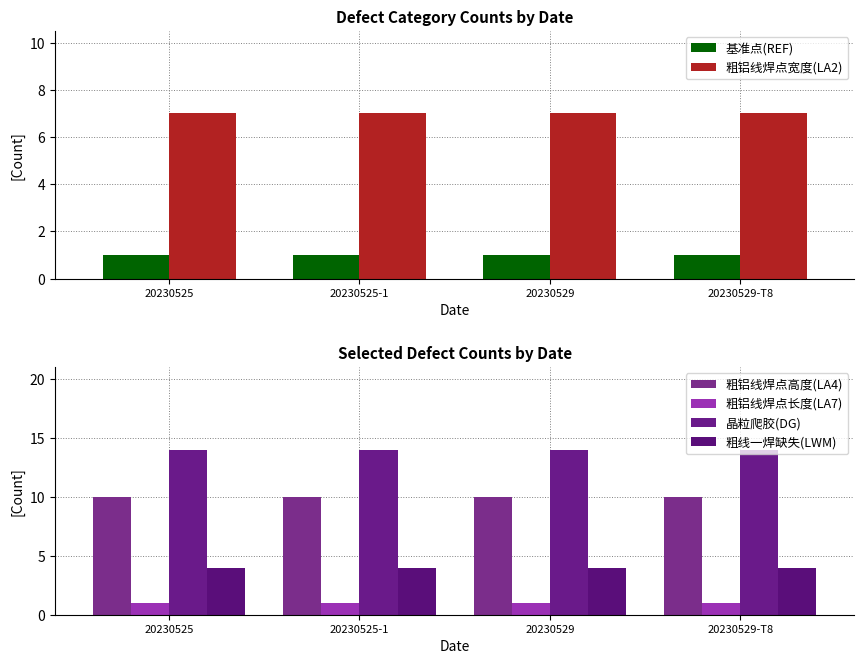

What is the value of the 粗线一焊缺失(LWM) bar at the 2nd from the left?

4